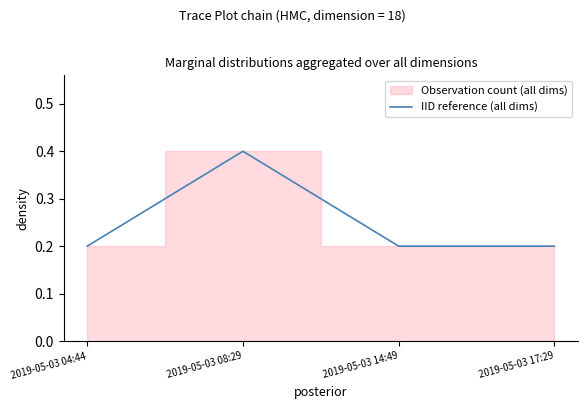

Which has a higher value, 2019-05-03 04:44 or 2019-05-03 17:29?

2019-05-03 04:44